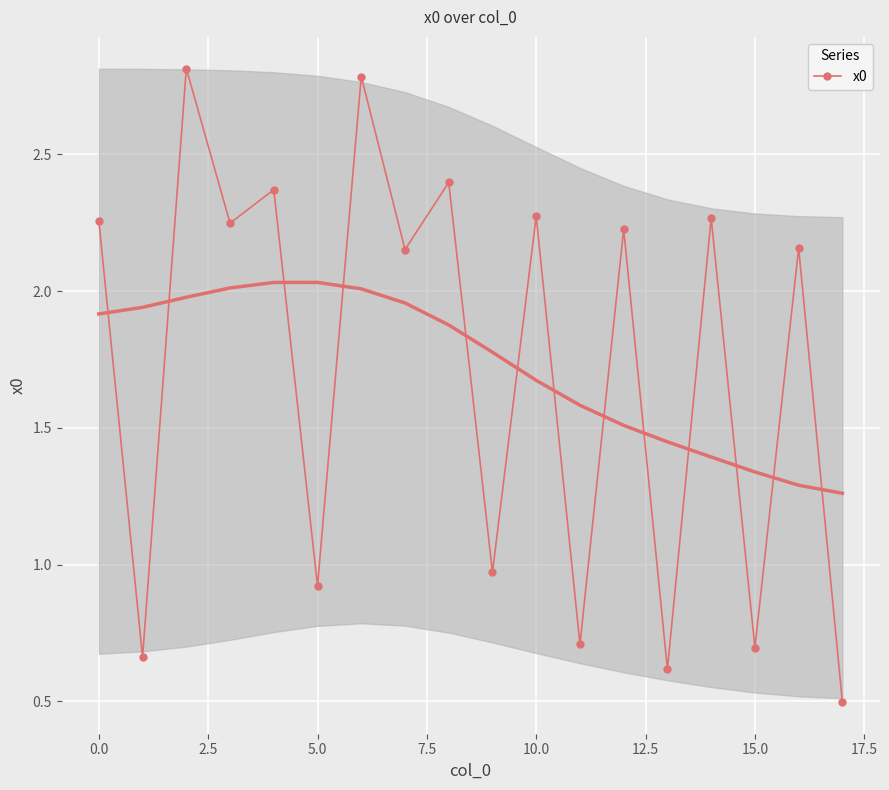

True or false: x0 has more than 1 interior local peaks.

True